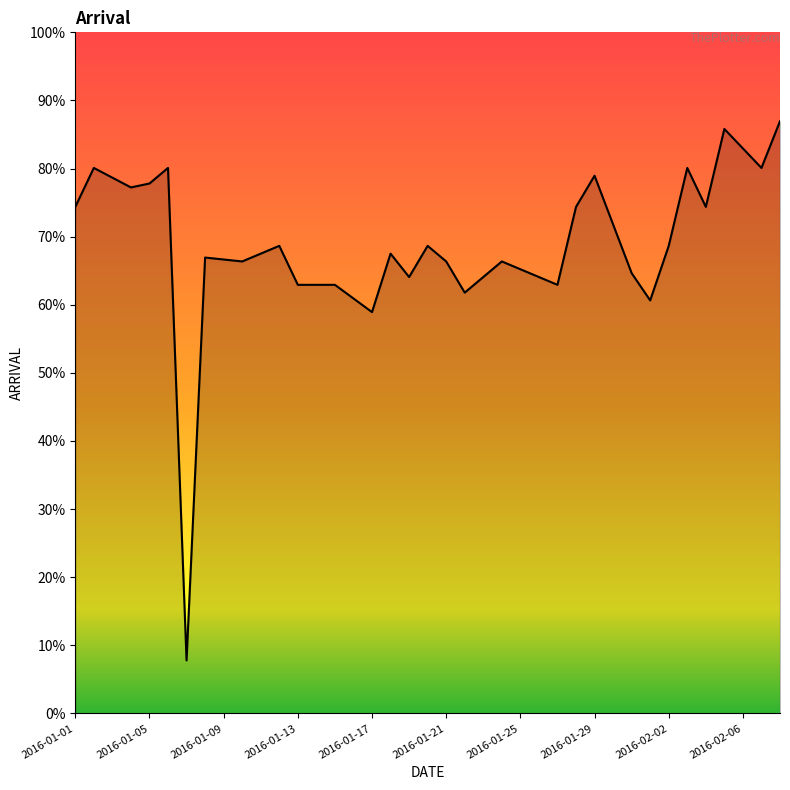

Is this an area chart (filled region under the line)?

Yes